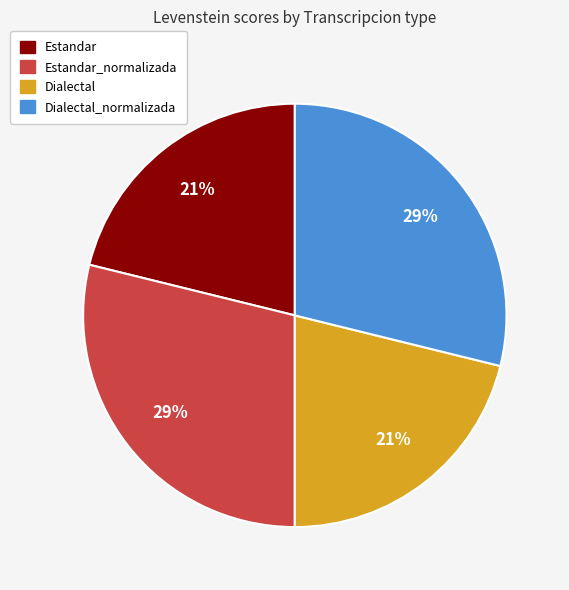

The Dialectal slice represents 21% of the pie. True or false?

True